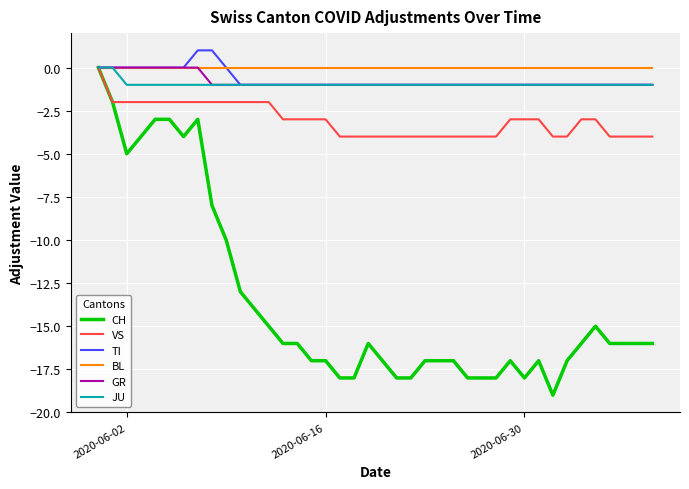

Which series has the largest total across all categories?

BL